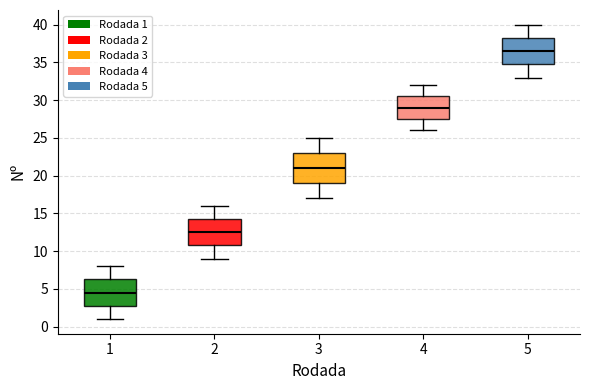

Which box is the tallest, from its lower edge to its upper edge?

3